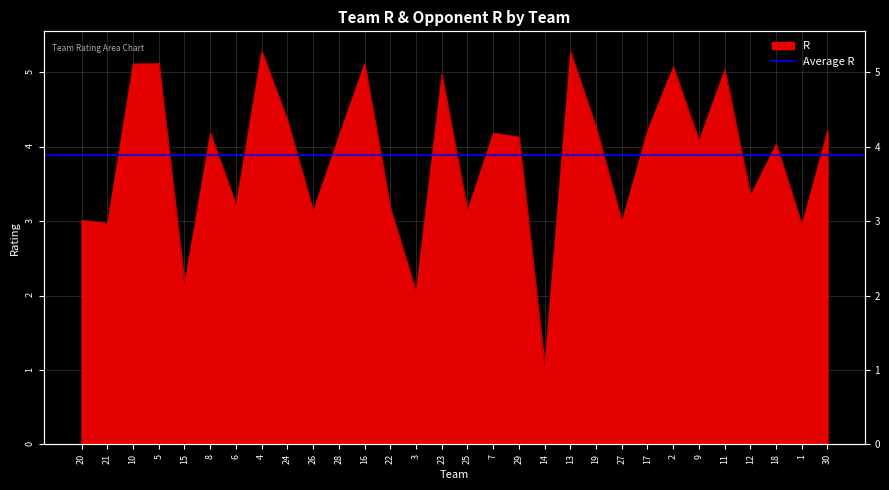

What is the change in value from 24 to 2?

+0.7